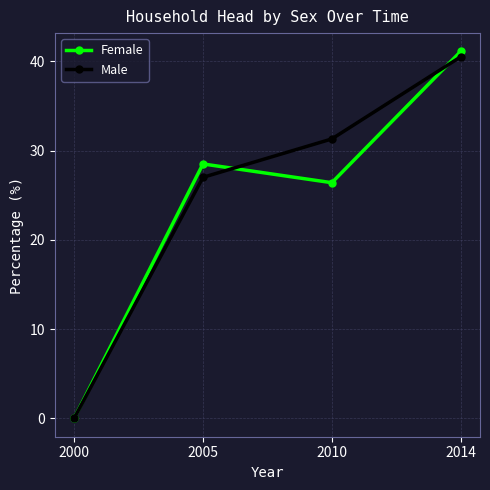

At how many categories does at least one series exceed 36?

1